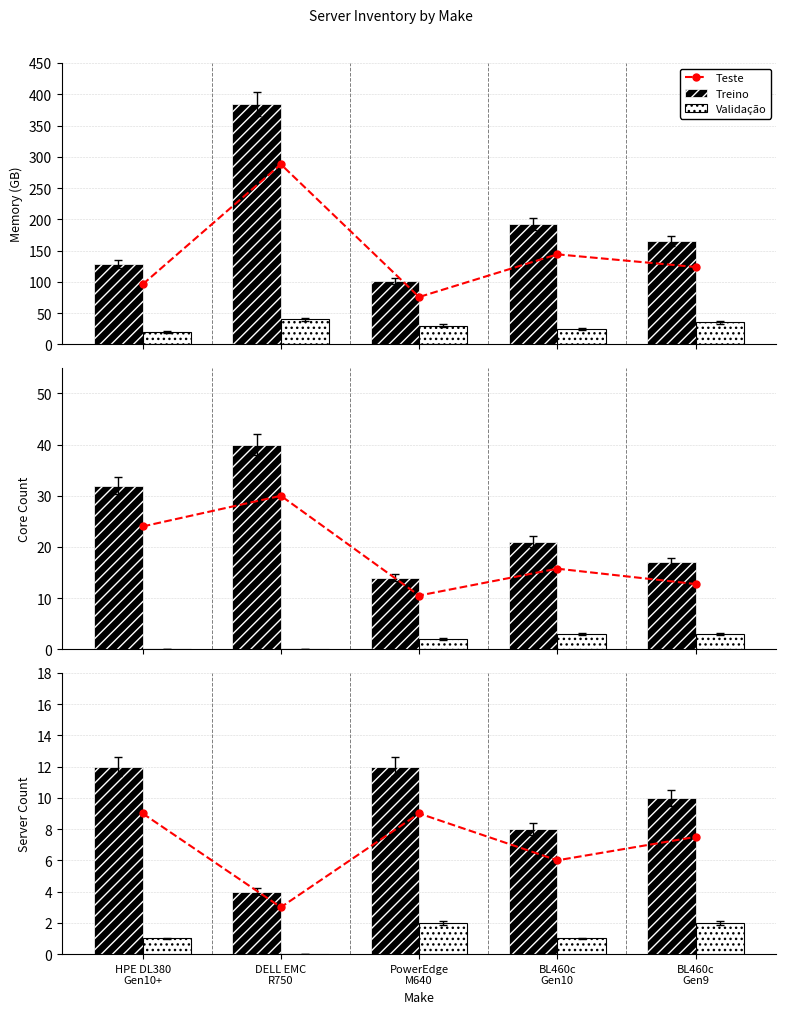

What are all the series names shown in the legend?

Teste, Treino, Validação